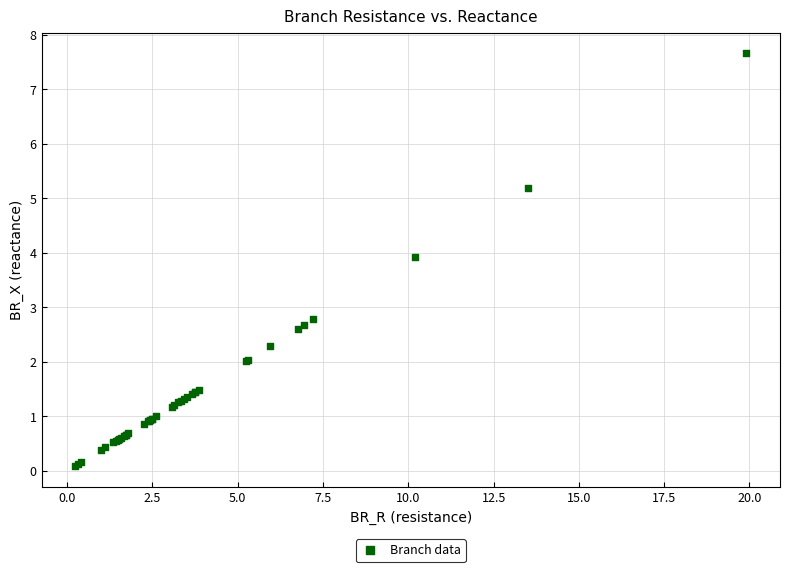

What Y value in the scatter plot is closest to 3?

2.8